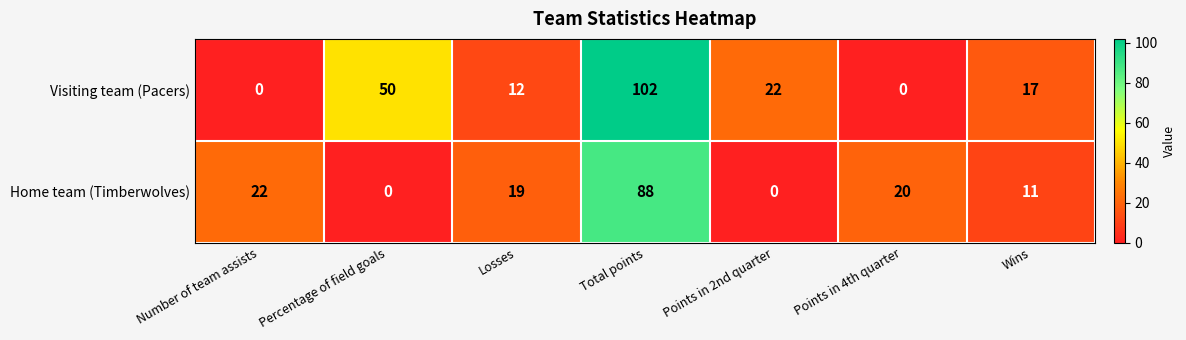

Reading left to right, extract all data points from this chart.

Visiting team (Pacers): Number of team assists=0	Percentage of field goals=50	Losses=12	Total points=102	Points in 2nd quarter=22	Points in 4th quarter=0	Wins=17
Home team (Timberwolves): Number of team assists=22	Percentage of field goals=0	Losses=19	Total points=88	Points in 2nd quarter=0	Points in 4th quarter=20	Wins=11